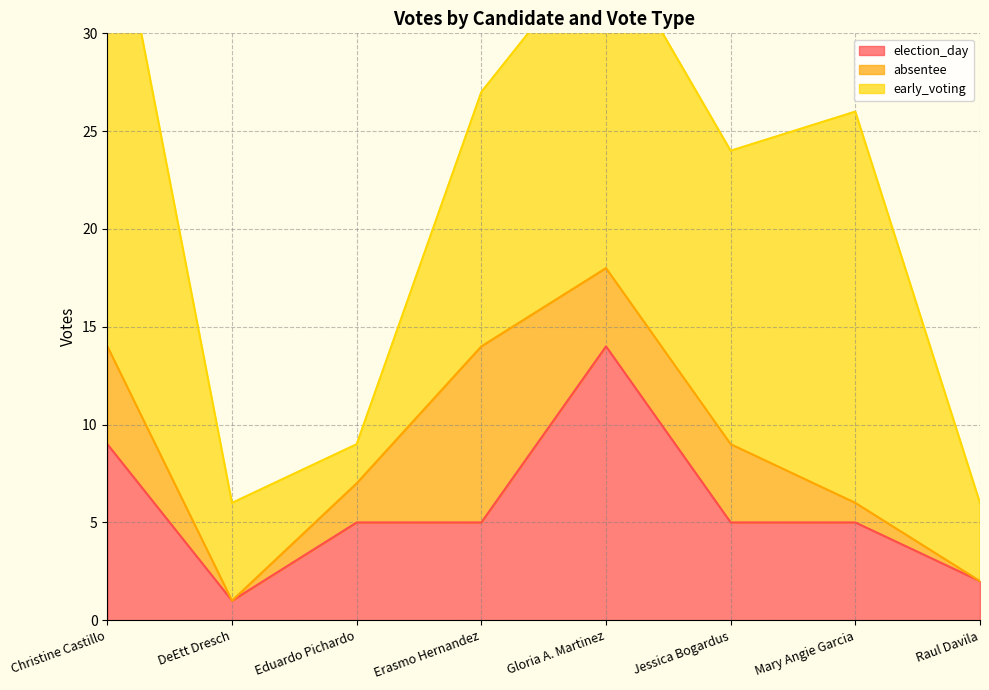

True or false: absentee and early_voting intersect in this chart.

False